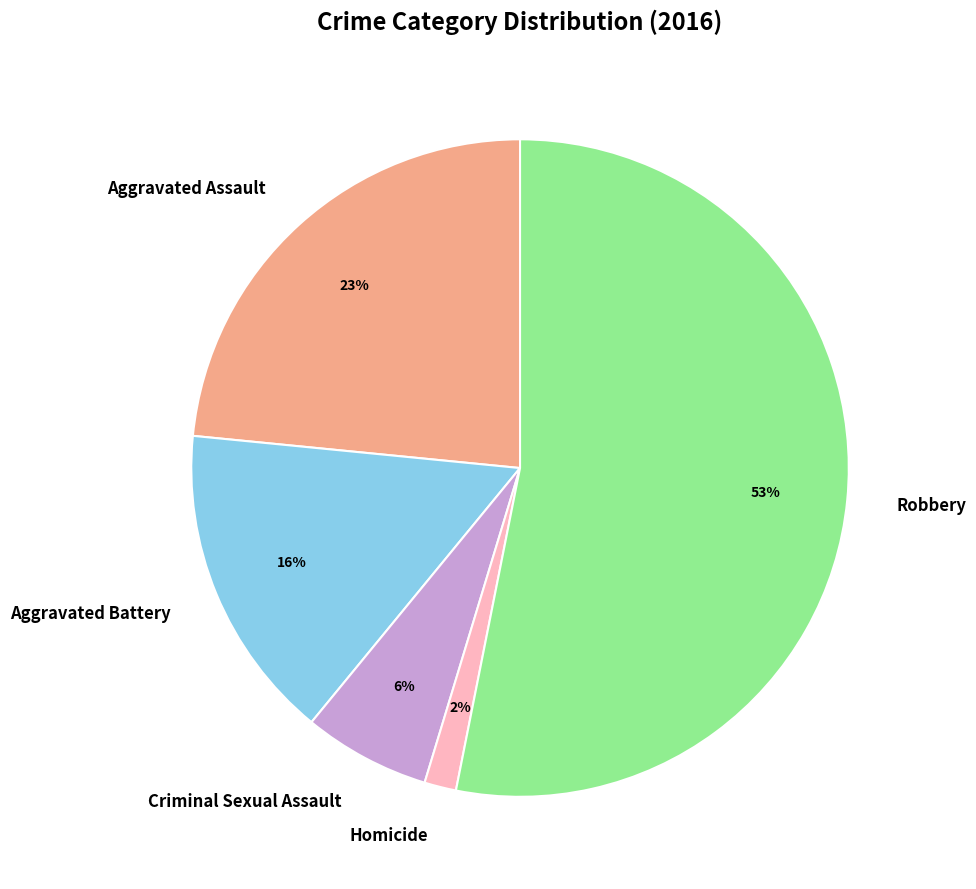

Is there any slice that represents more than half of the pie?

Yes